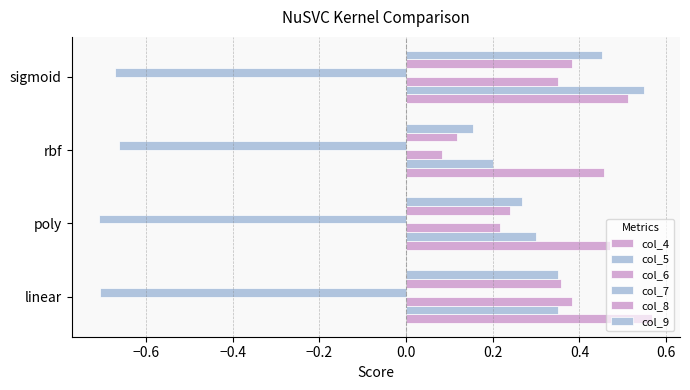

What is the sum of all col_6 values?

1.0